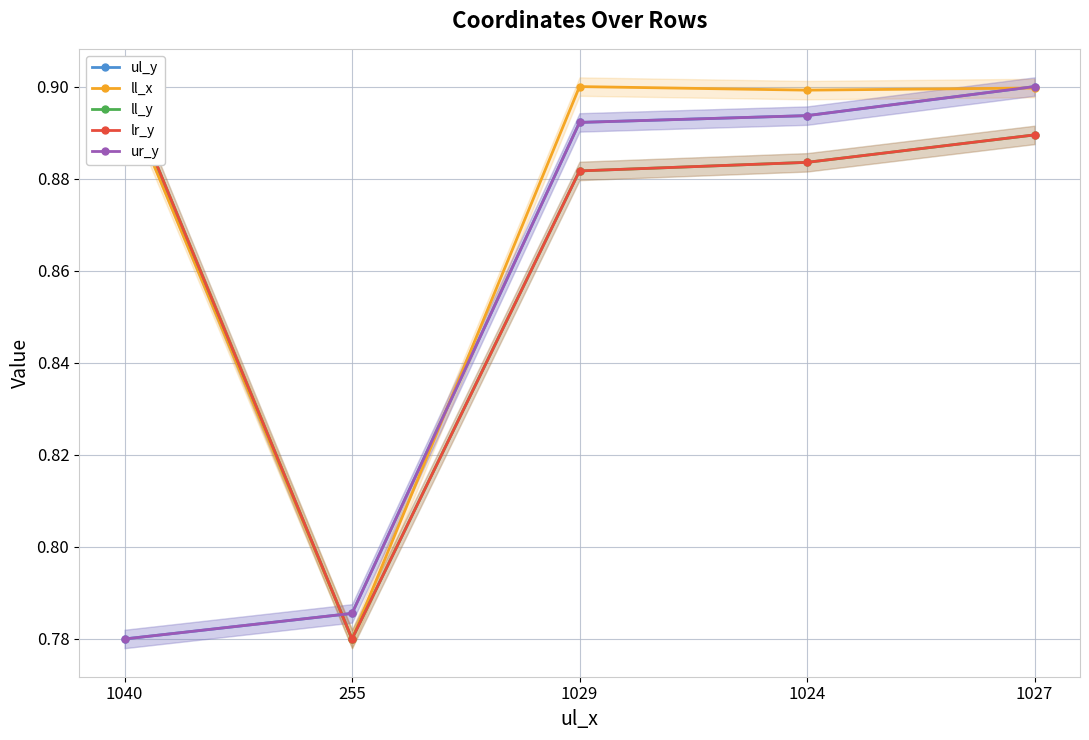

Reading right to left, transcribe all the data shown in this chart.

ul_y: 0.9	0.9	0.9	0.8	0.8
ll_x: 0.9	0.9	0.9	0.8	0.9
ll_y: 0.9	0.9	0.9	0.8	0.9
lr_y: 0.9	0.9	0.9	0.8	0.9
ur_y: 0.9	0.9	0.9	0.8	0.8